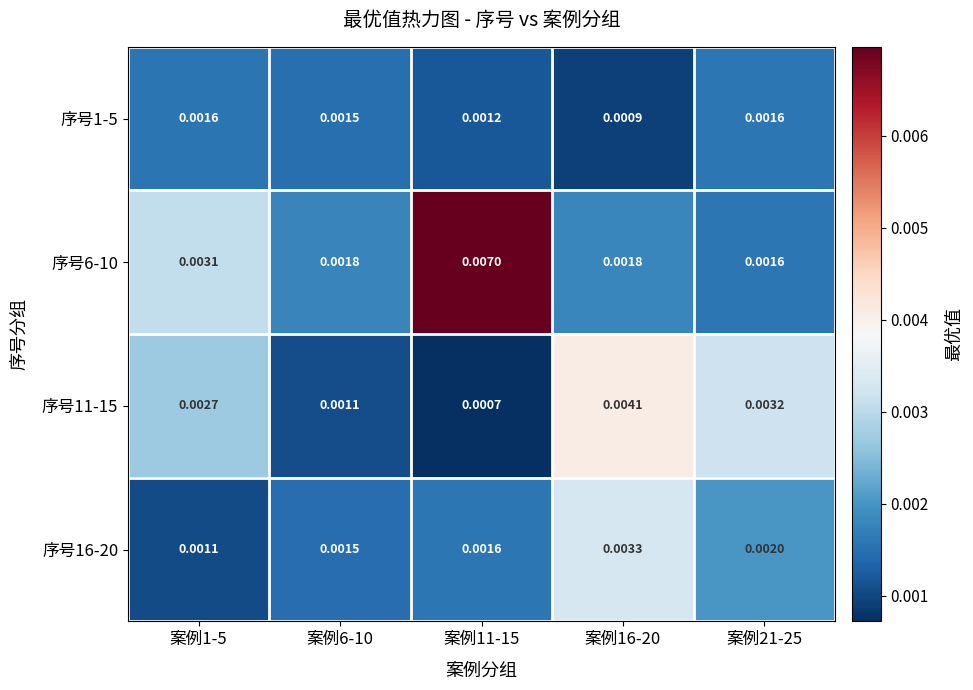

Is the value of 序号11-15 at 案例16-20 greater than the value of 序号16-20 at 案例11-15?

Yes